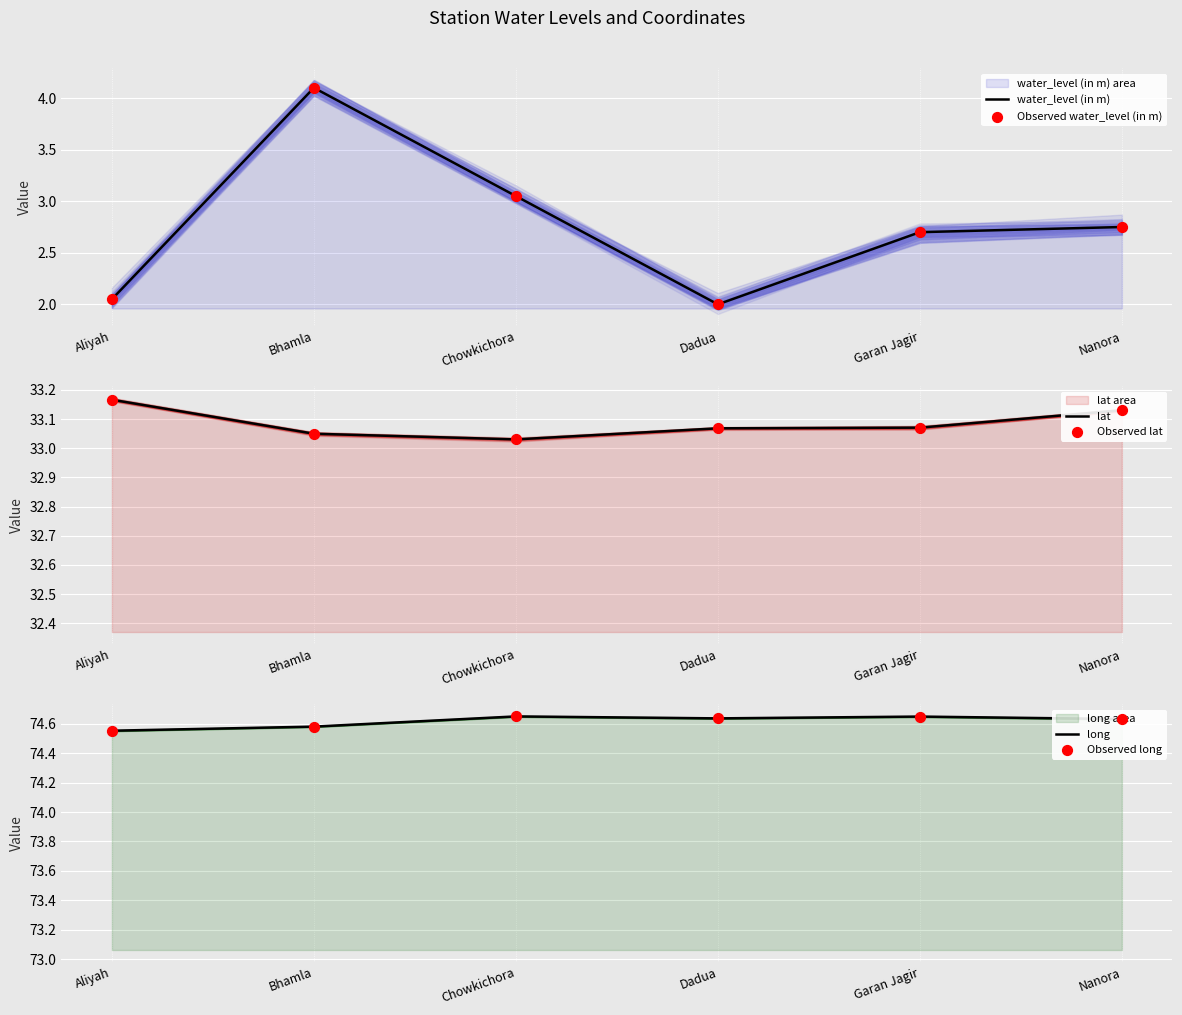

Which series reaches the minimum Y coordinate?

water_level (in m)